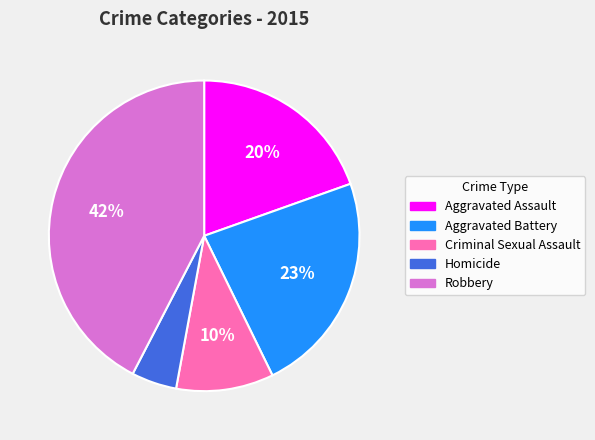

The Aggravated Battery slice represents 23% of the pie. True or false?

True